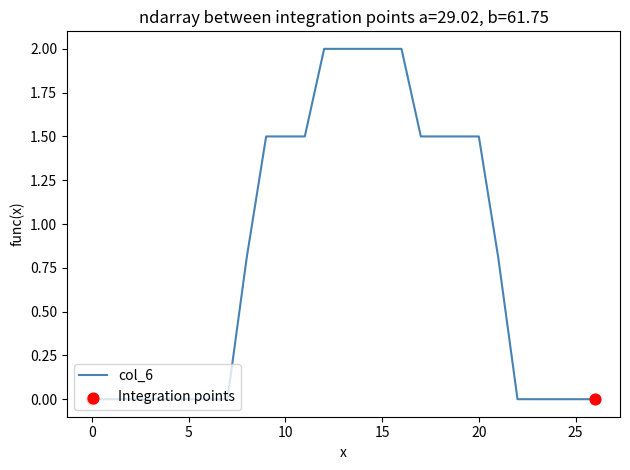

What is the difference between the maximum and minimum values?

2.0